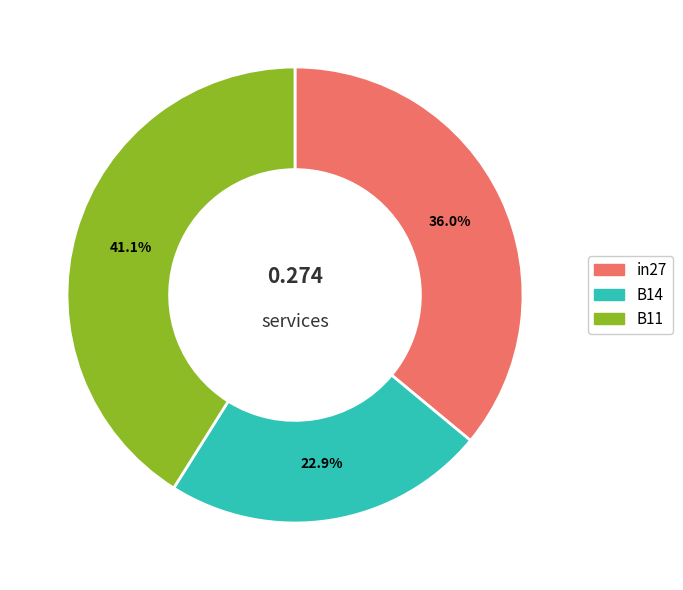

Which category has the smallest portion of the pie?

B14